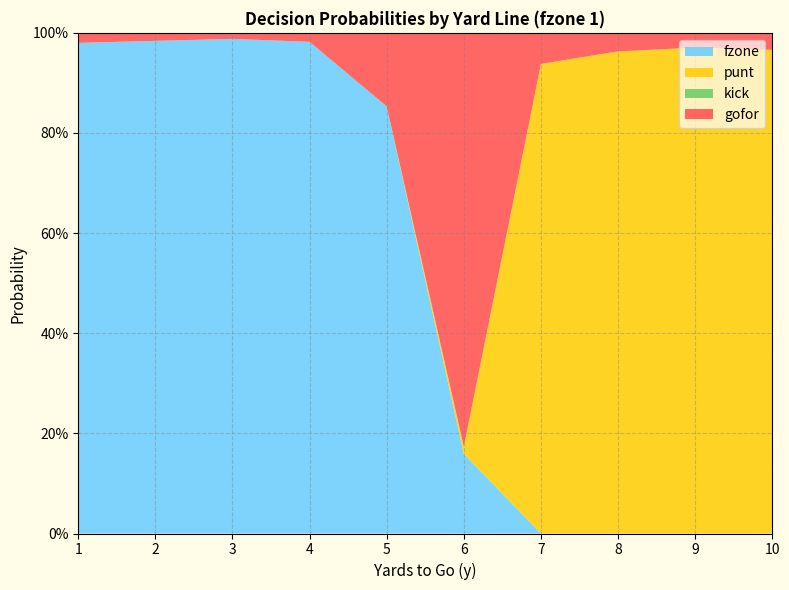

Reading right to left, extract all data points from this chart.

gofor: 0.0	0.0	0.0	0.1	0.8	0.1	0.0	0.0	0.0	0.0
punt: 1.0	1.0	1.0	0.9	0.0	0.0	0.0	0.0	0.0	0.0
kick: 0.0	0.0	0.0	0.0	0.0	0.0	0.0	0.0	0.0	0.0
fzone: 0.0	0.0	0.0	0.0	0.2	0.9	1.0	1.0	1.0	1.0